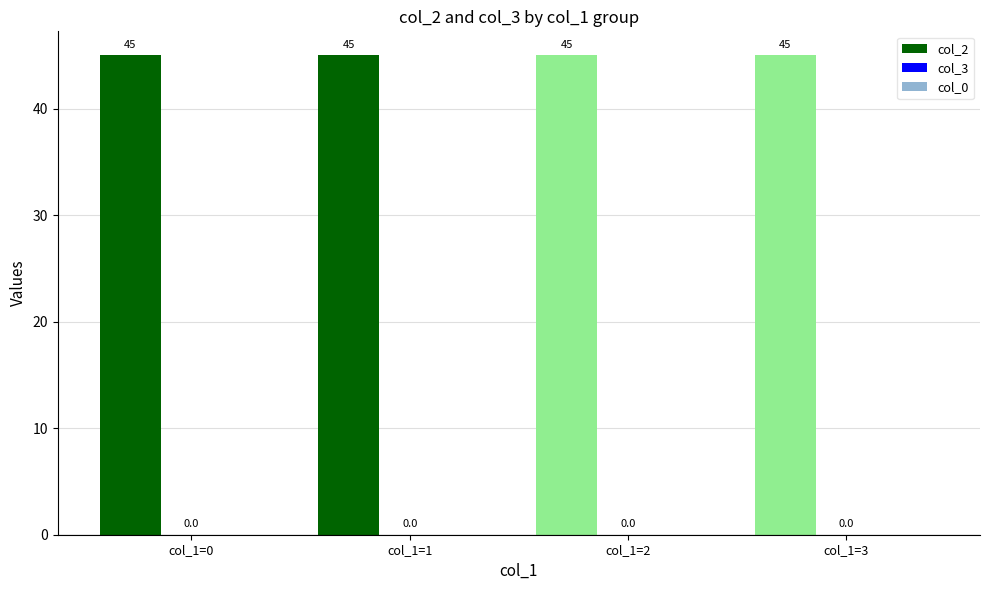

Reading right to left, extract all data points from this chart.

col_2: 45	45	45	45
col_3: 0	0	0	0
col_0: 0	0	0	0